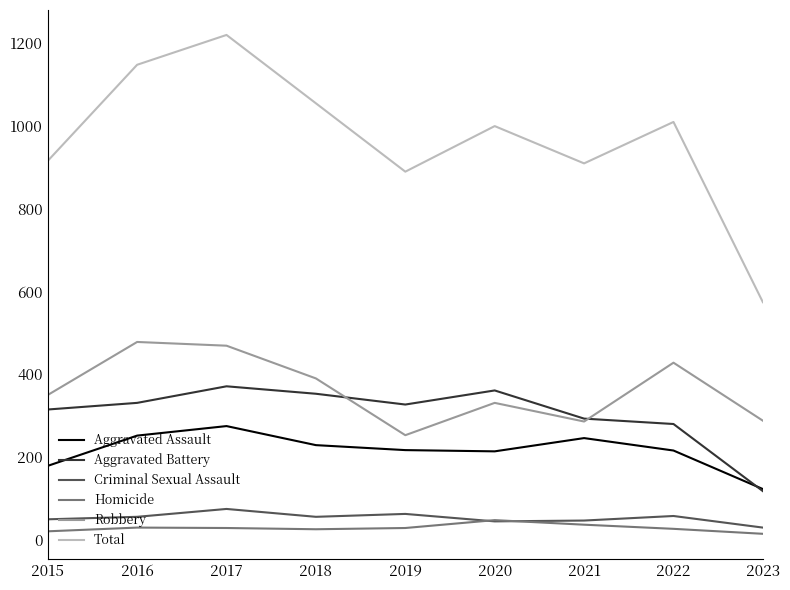

What is the highest value of the Robbery series?

478